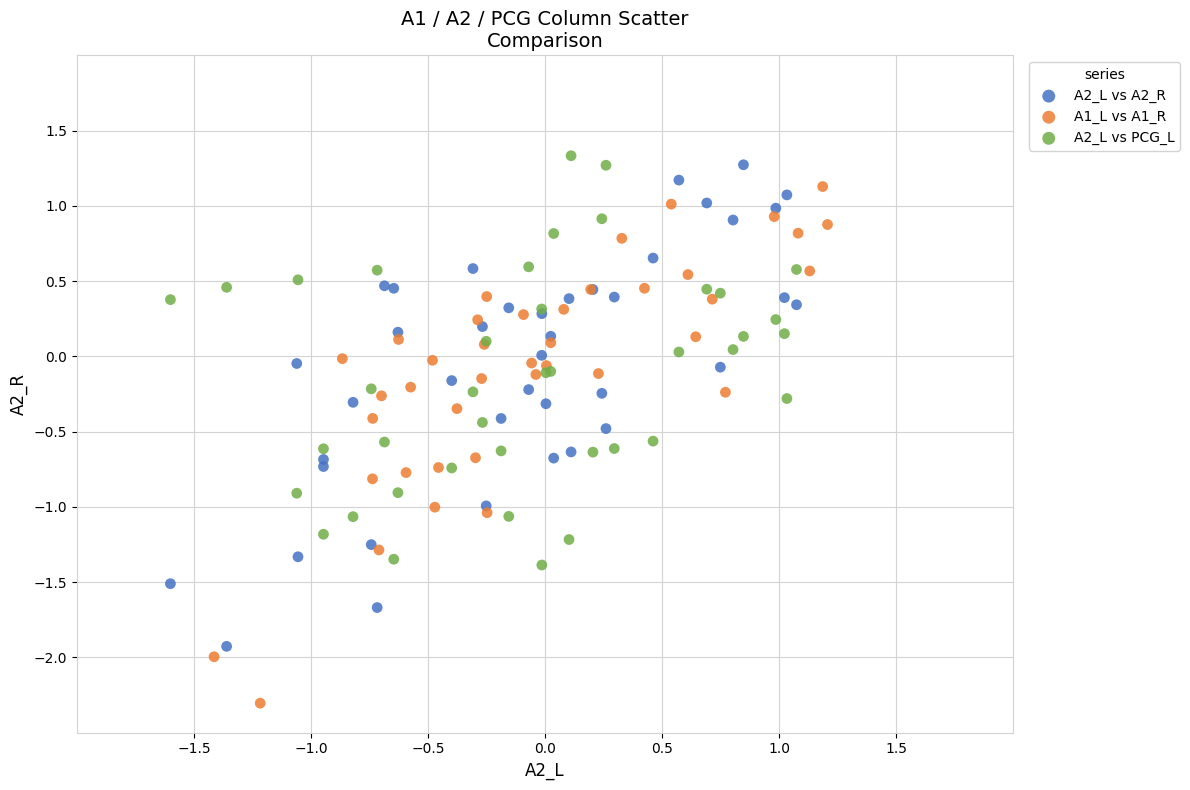

Which series contains the lowest Y value?

A1_L vs A1_R